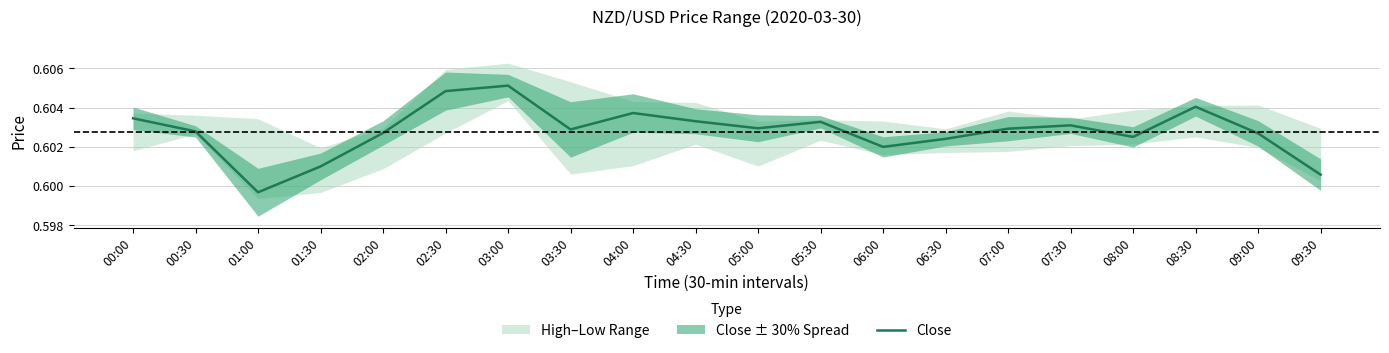

Reading right to left, what are all the values shown in this chart?

0.6	0.6	0.6	0.6	0.6	0.6	0.6	0.6	0.6	0.6	0.6	0.6	0.6	0.6	0.6	0.6	0.6	0.6	0.6	0.6